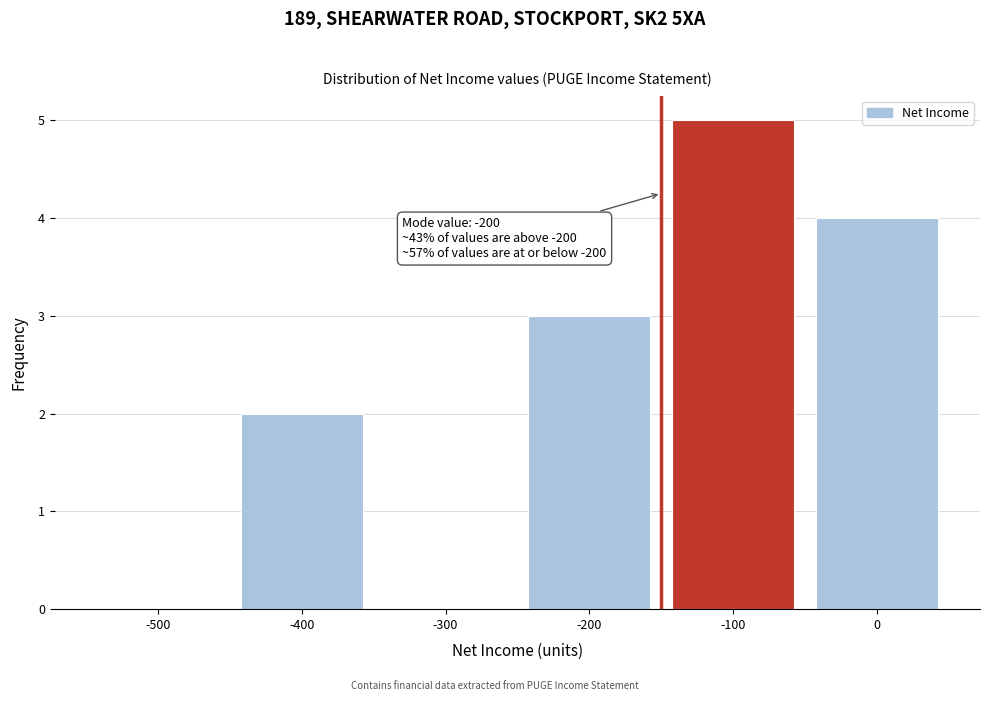

Reading left to right, list all the values displayed in this chart.

-500=0	-400=2	-300=0	-200=3	-100=5	0=4